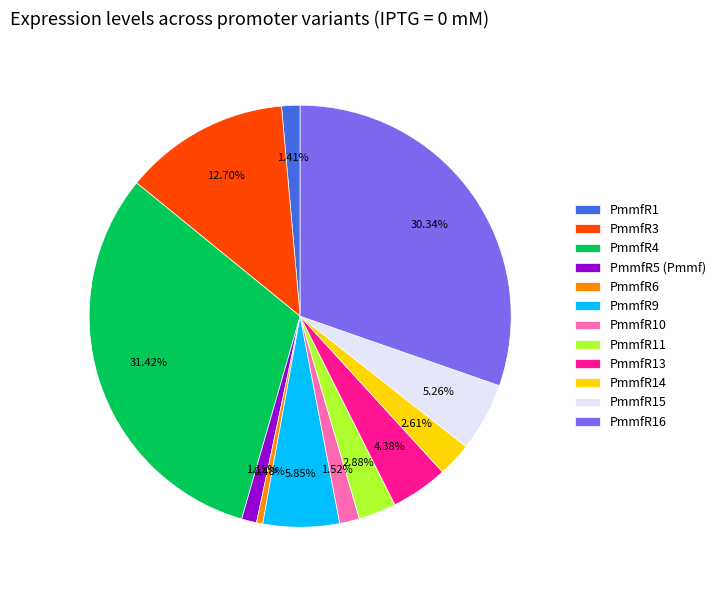

Does any single category account for the majority?

No